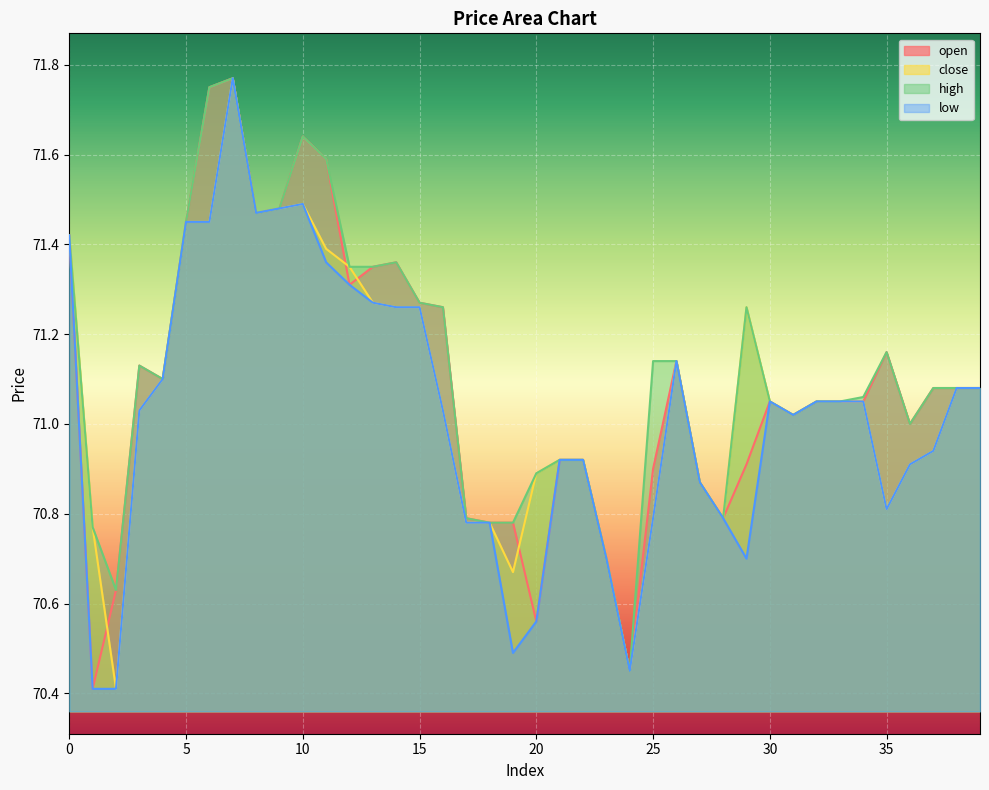

The close series shows 70.8 at 25. True or false?

True